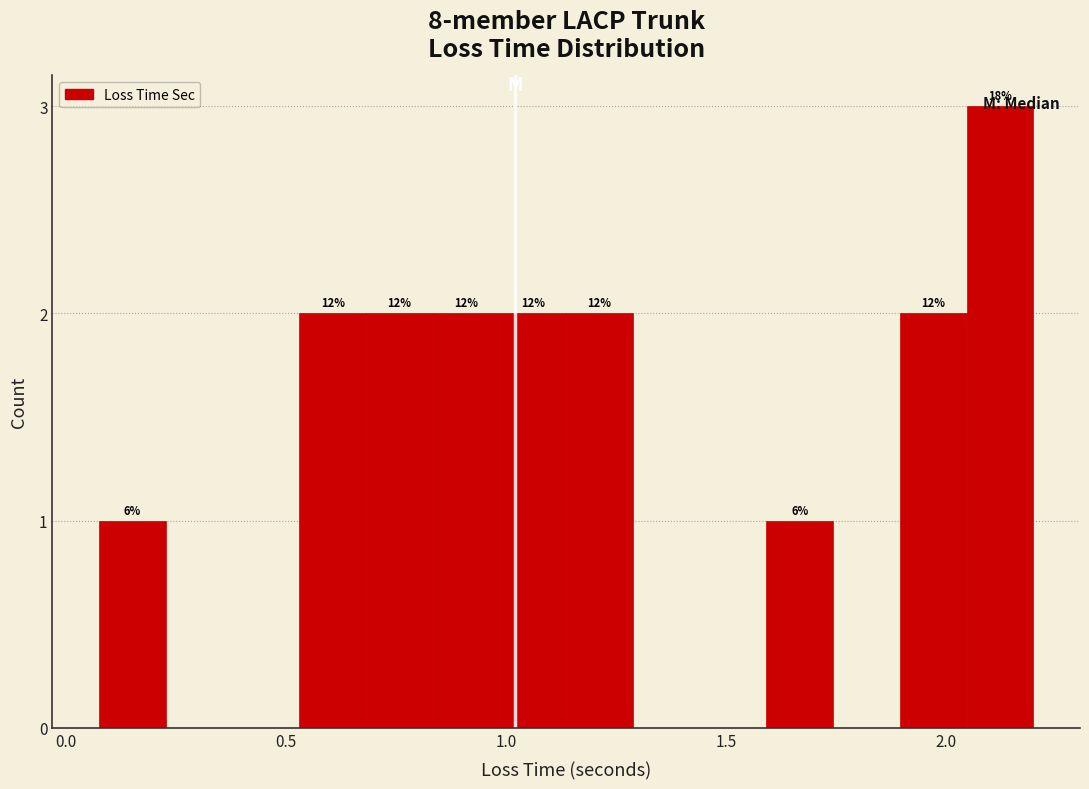

Around what value on the x-axis is the tallest bar? Give the approximate position of its centre, as read against the axis.

2.10